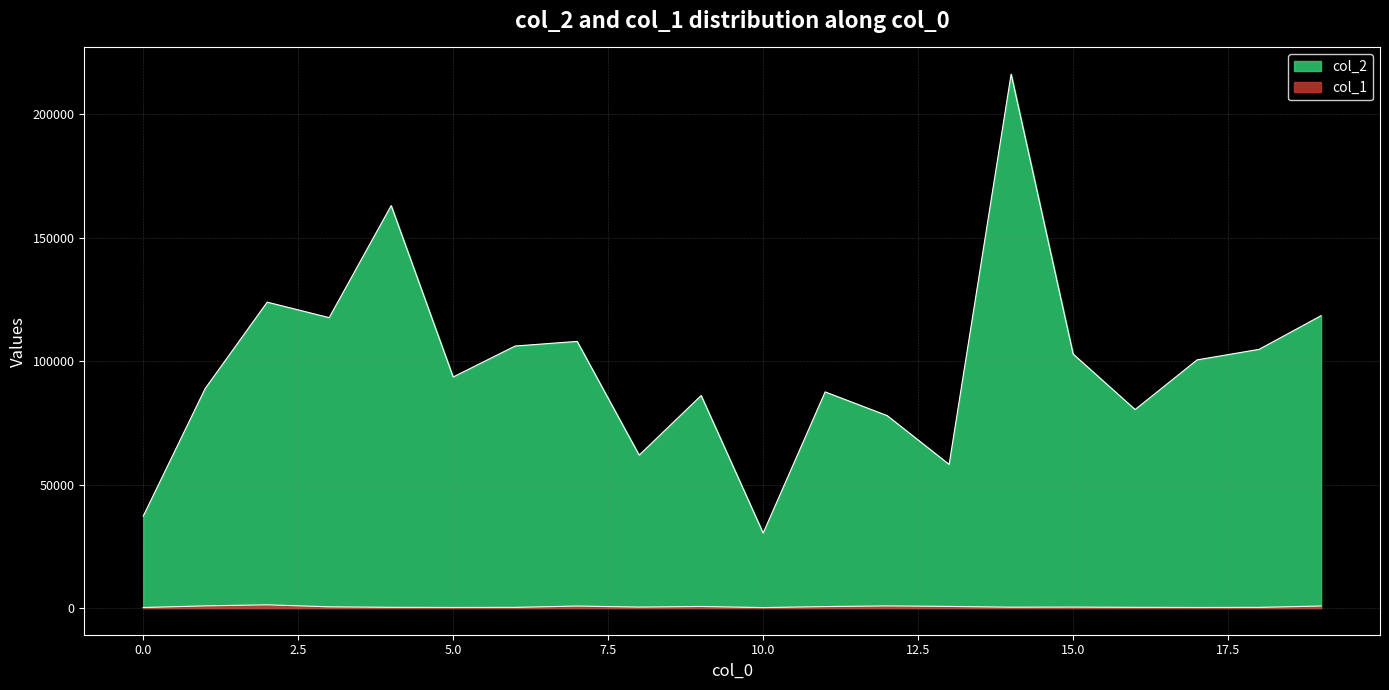

Which series has the widest spread of values?

col_2